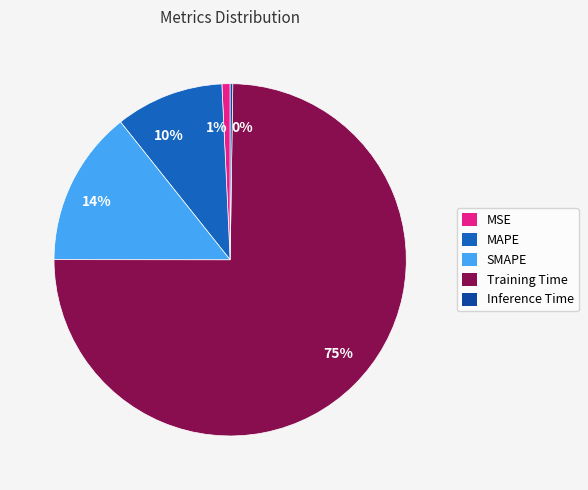

What is the largest slice in the pie chart?

75%